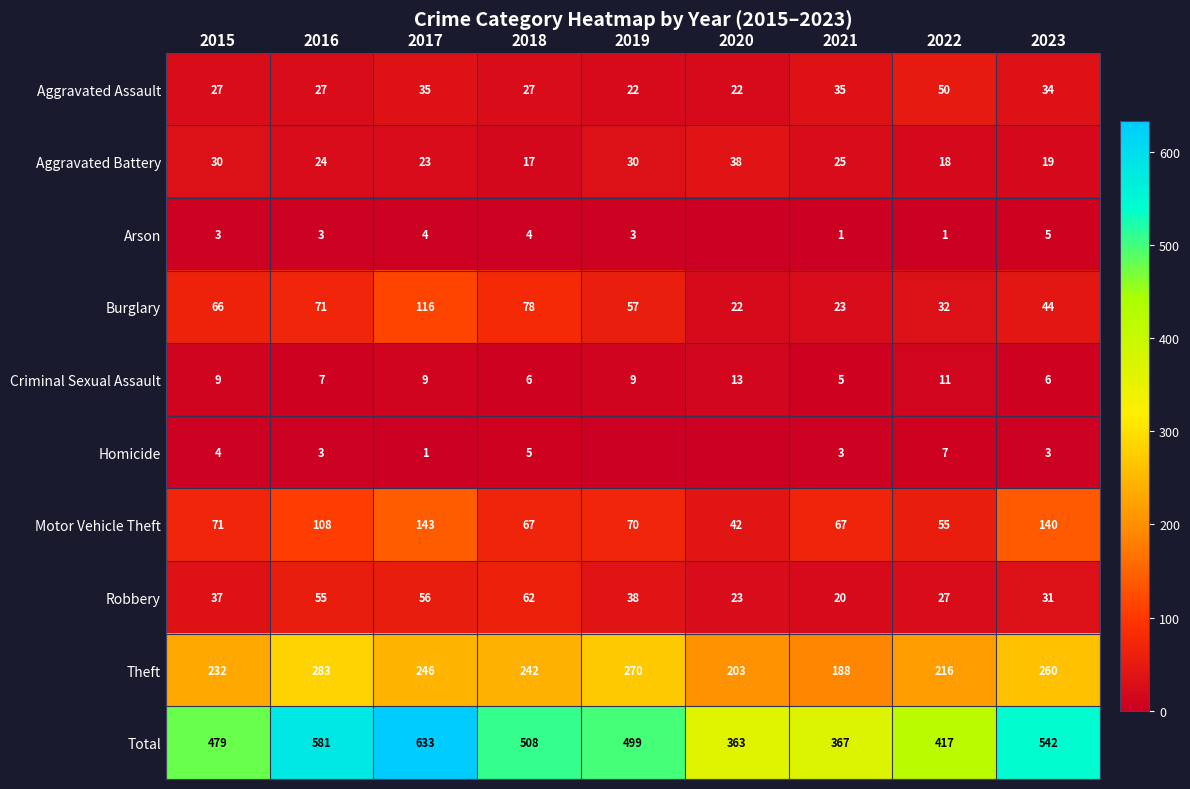

Where does the Theft series first go above 242?

2016